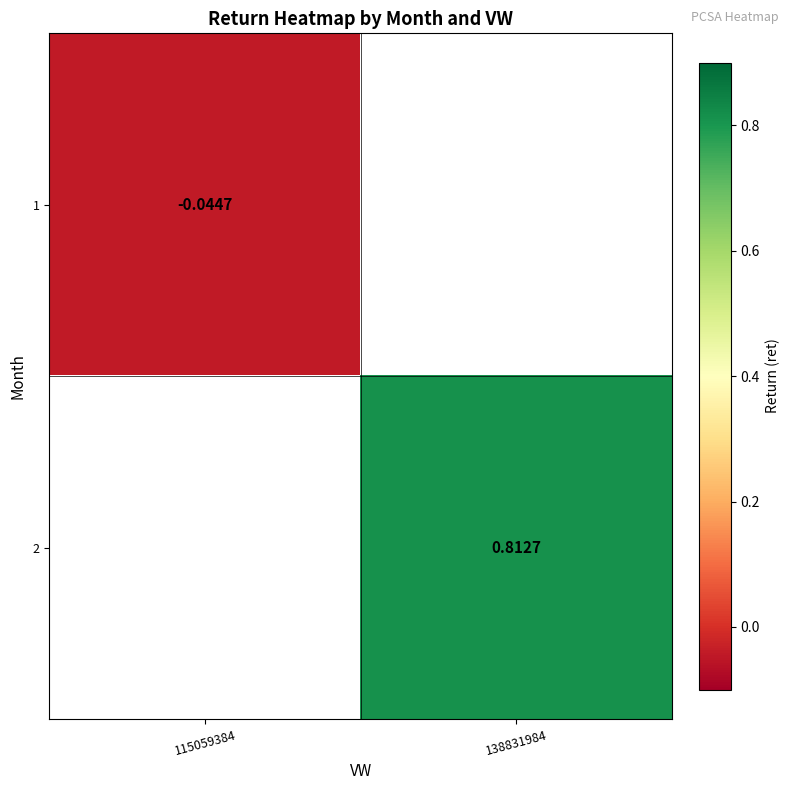

At which category does the chart reach its minimum across all series?

115059384